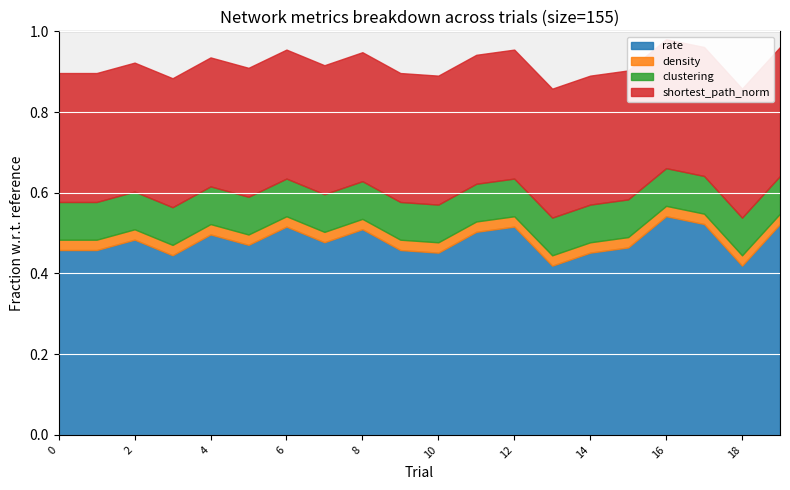

True or false: clustering and shortest_path_norm cross at least once.

False